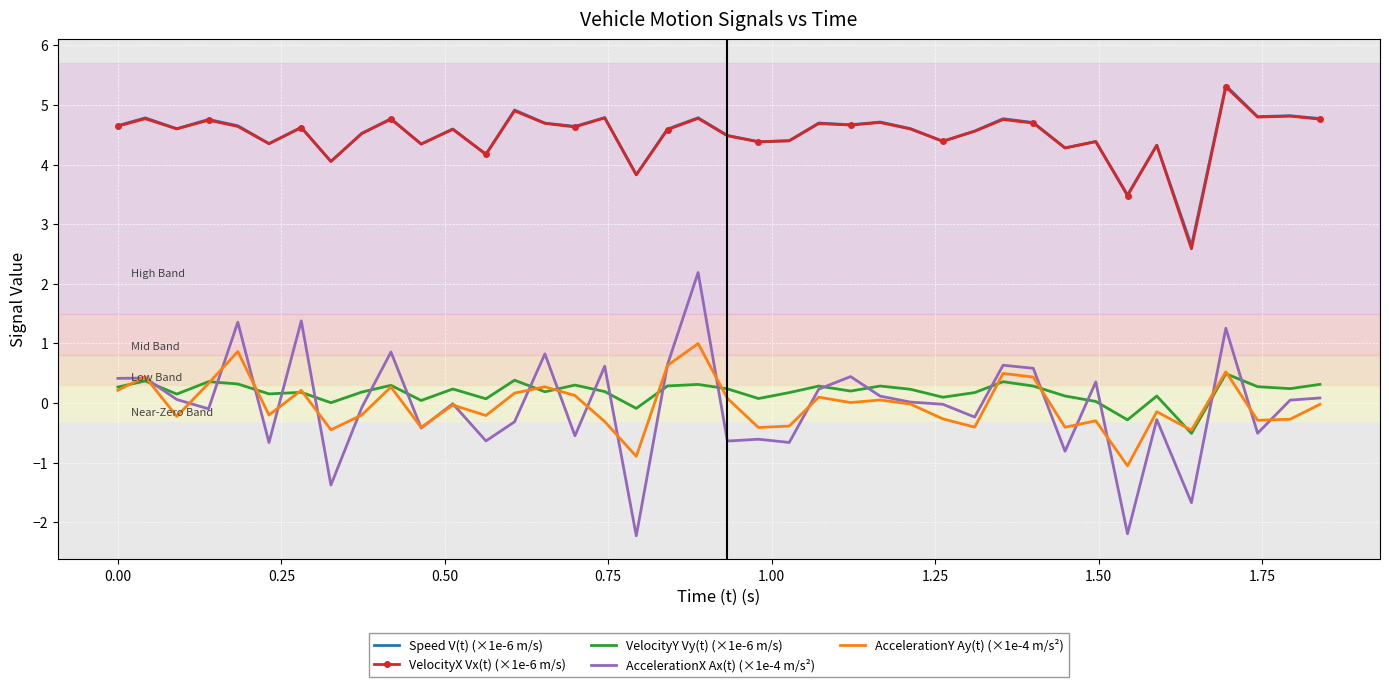

True or false: VelocityY Vy(t) (×1e-6 m/s) and VelocityX Vx(t) (×1e-6 m/s) intersect in this chart.

False